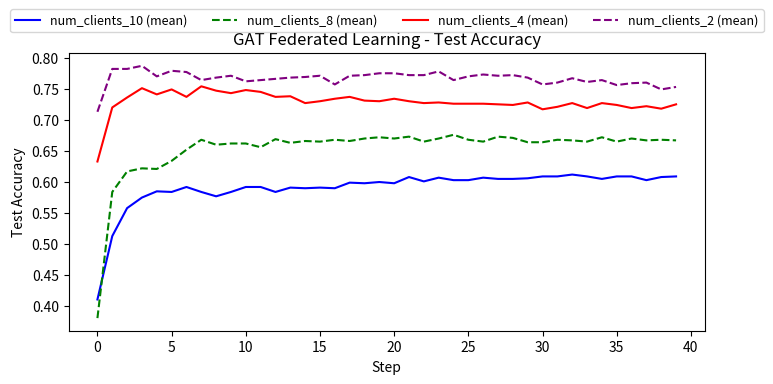

How many intersections are there between num_clients_10 (mean) and num_clients_8 (mean)?

1